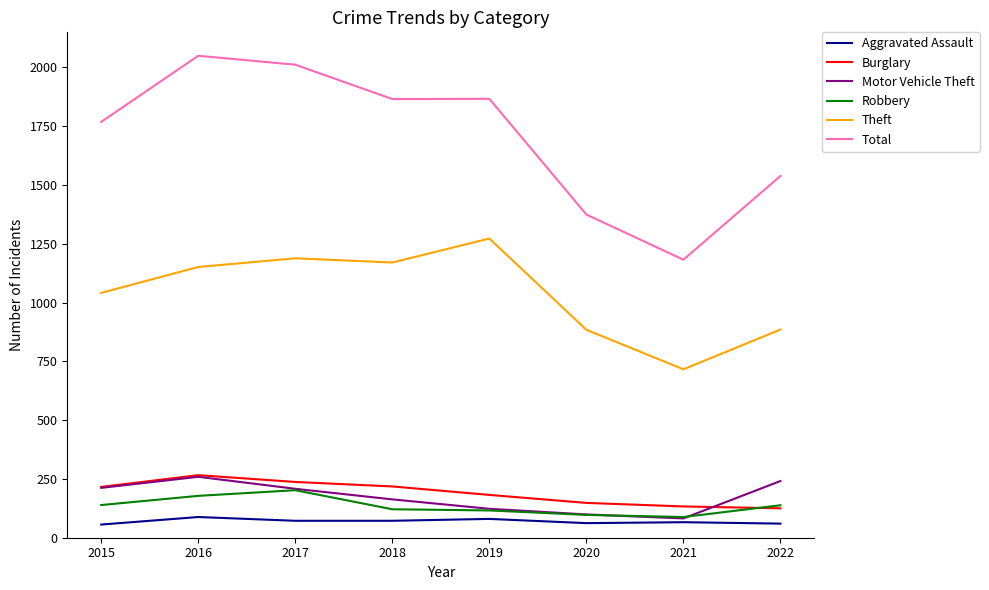

What is the maximum value shown in the chart?

2049